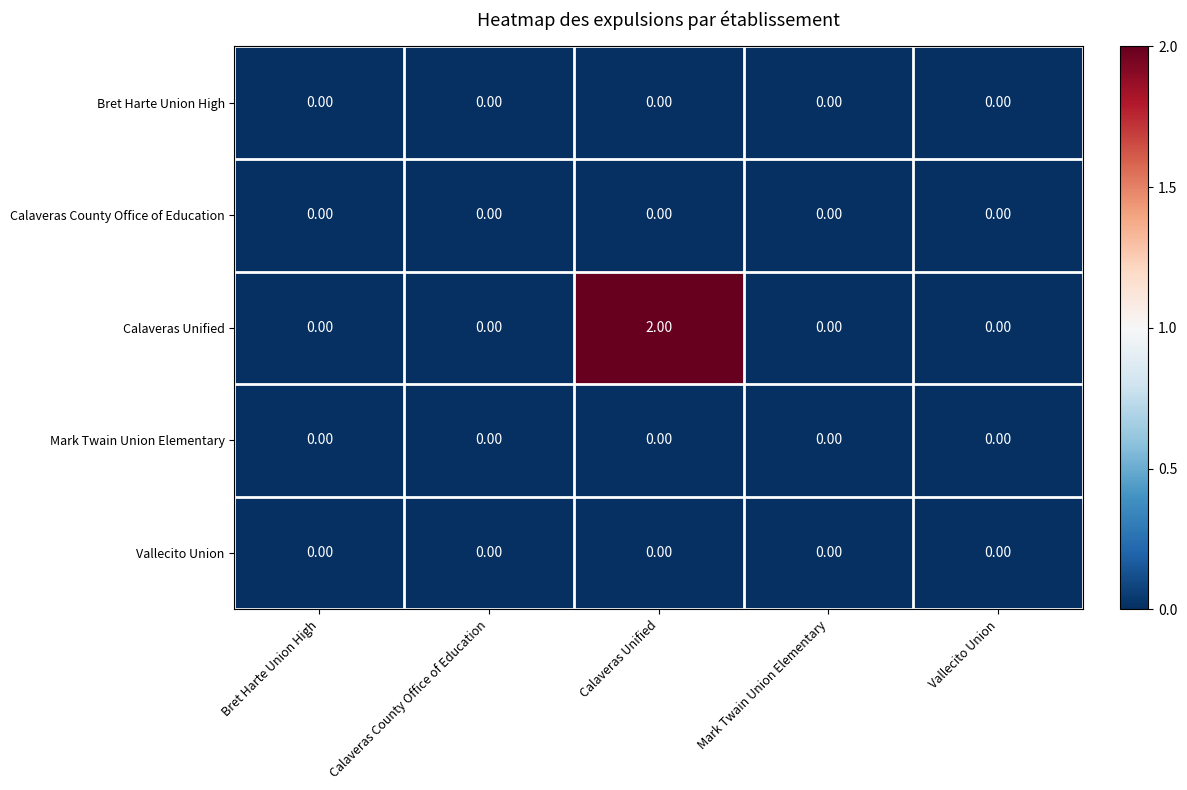

Which series has the largest total across all categories?

Calaveras Unified